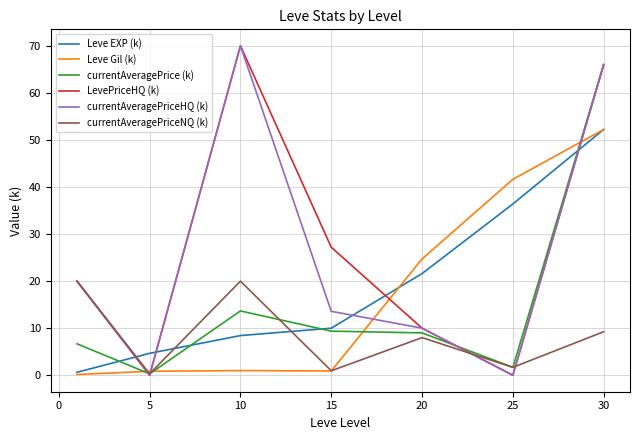

What is the highest value of the currentAveragePriceNQ (k) series?

20.0